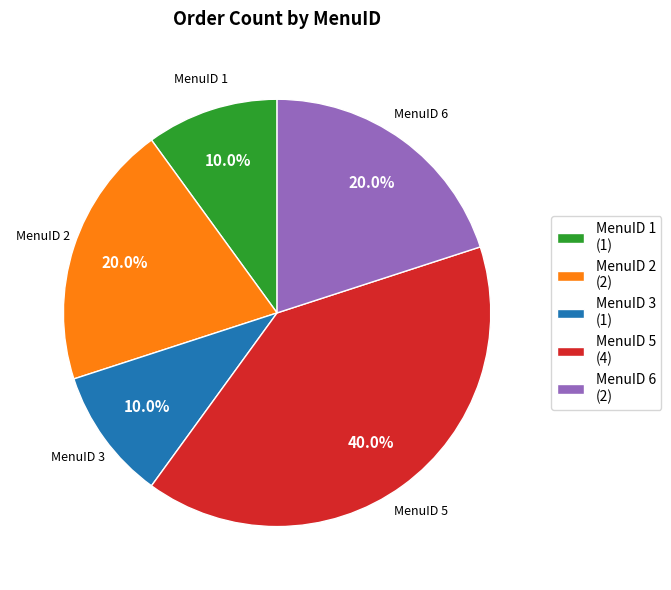

What is the total percentage of MenuID 2 (2) and MenuID 3 (1)?

30.0%